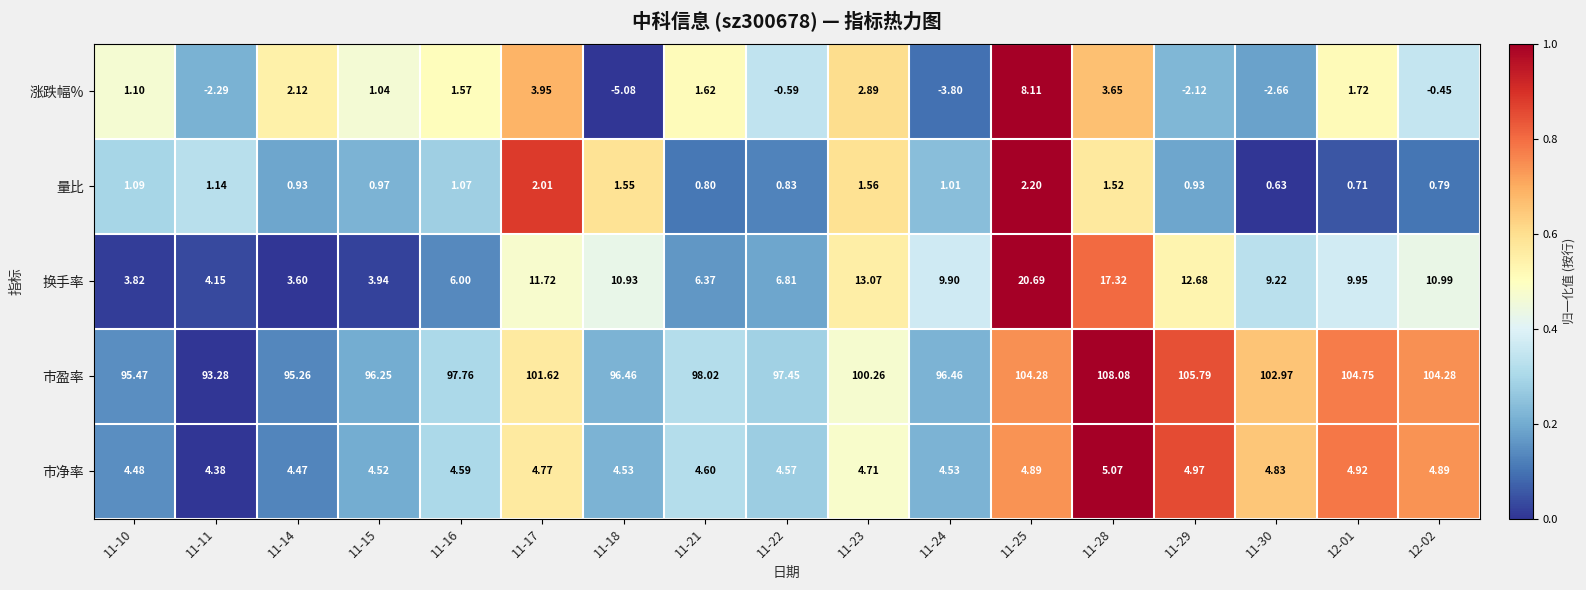

At 11-16, list the series in order from largest to smallest.

市盈率, 换手率, 市净率, 涨跌幅%, 量比